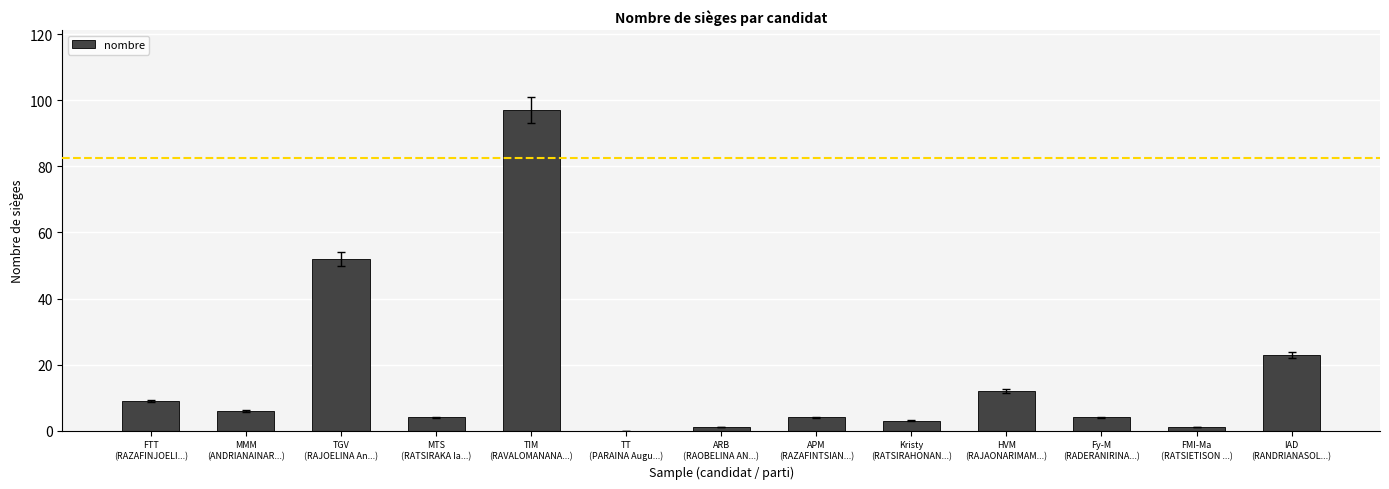

What value does the data have at FMI-Ma
(RATSIETISON ...)?

1